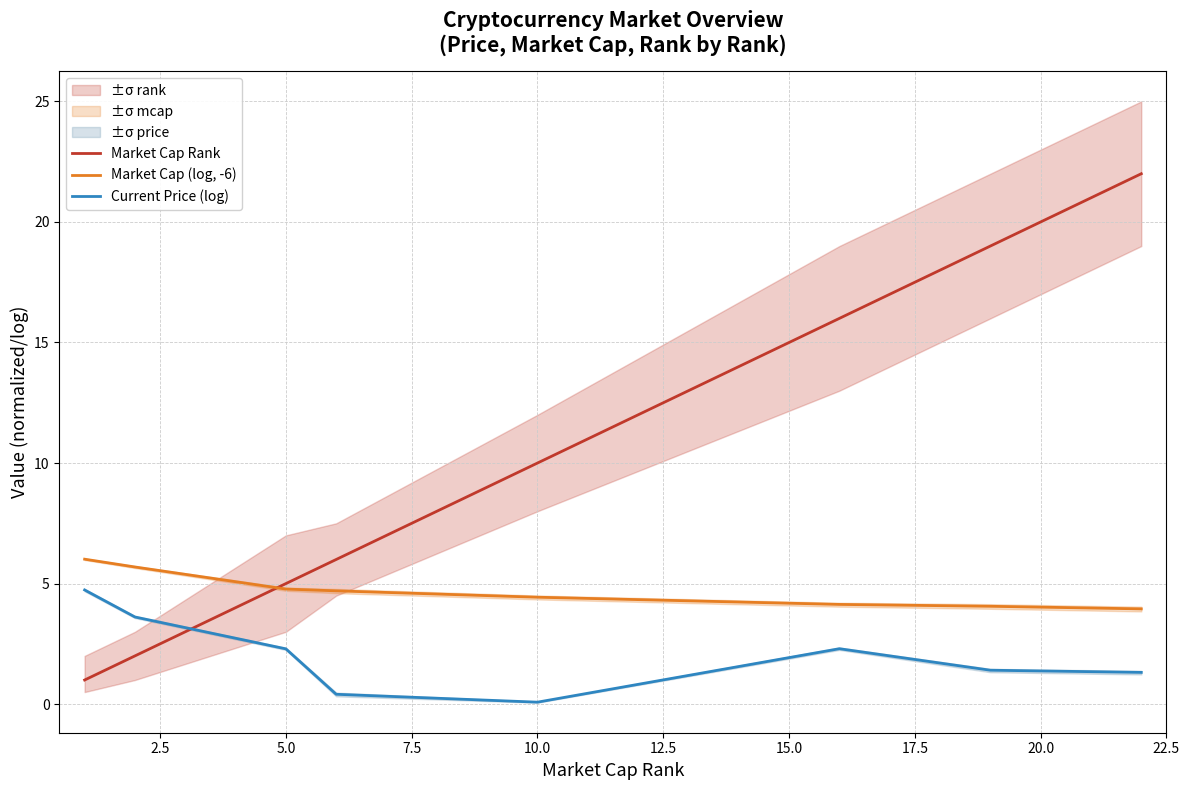

True or false: Current Price (log) and Market Cap (log, -6) intersect in this chart.

False